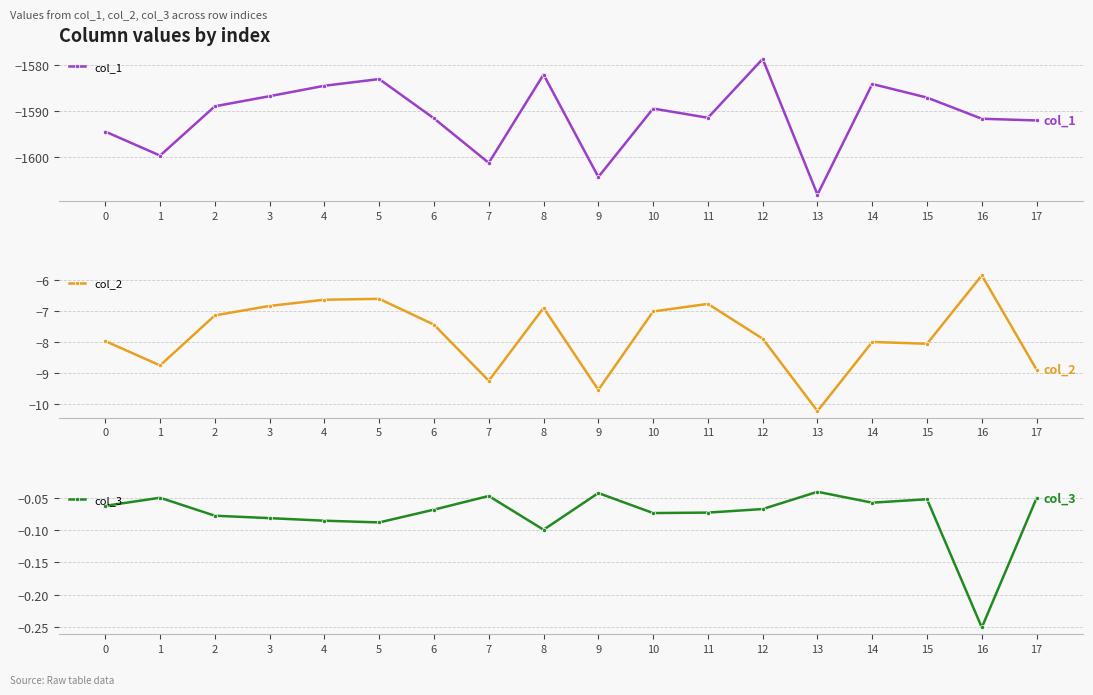

True or false: col_3 has more than 0 interior local peaks.

True